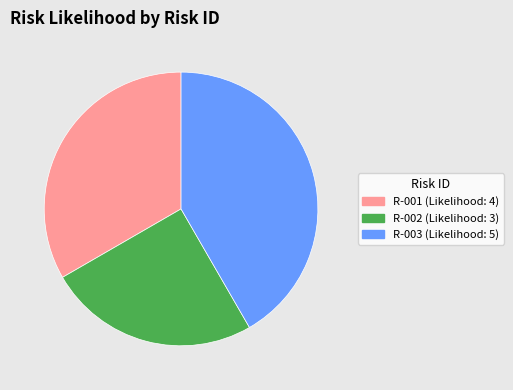

Is there any slice that represents more than half of the pie?

No